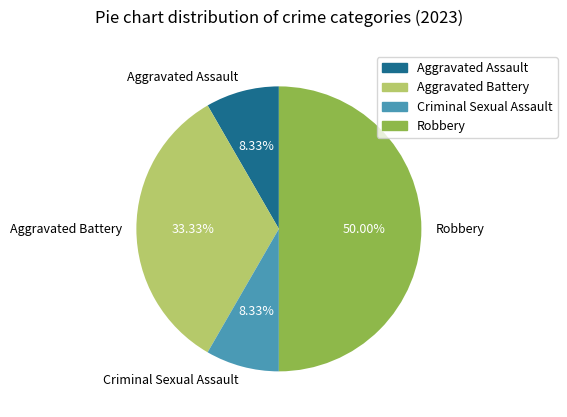

The Robbery slice represents 50% of the pie. True or false?

True